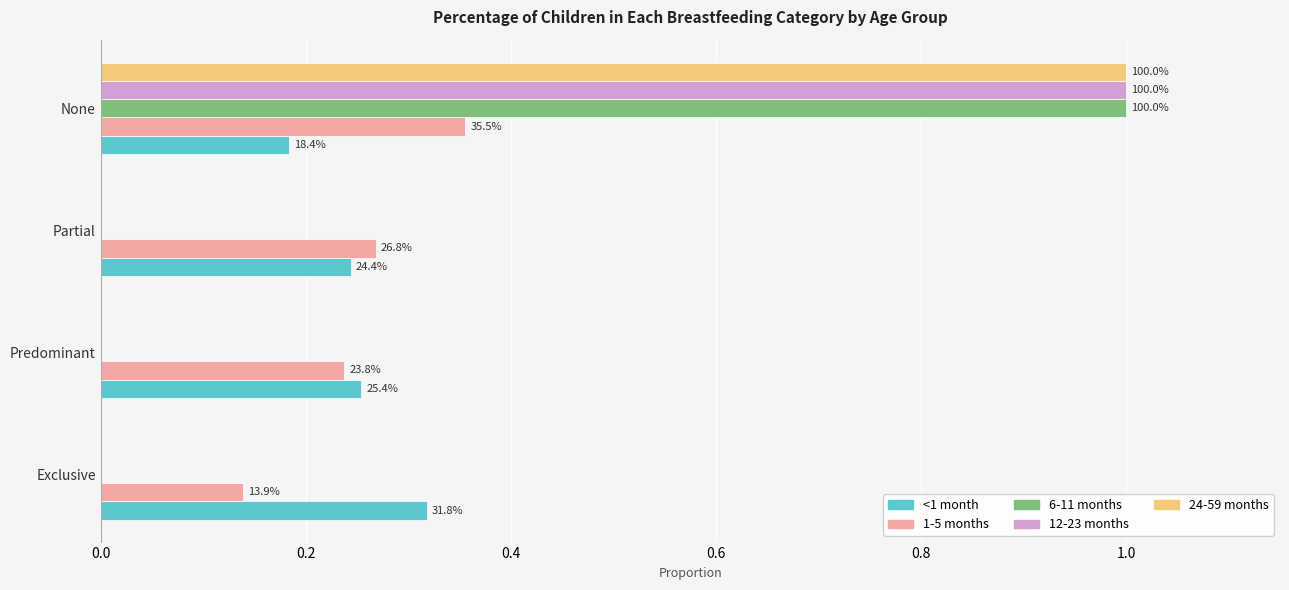

What are all the series names shown in the legend?

<1 month, 1-5 months, 6-11 months, 12-23 months, 24-59 months